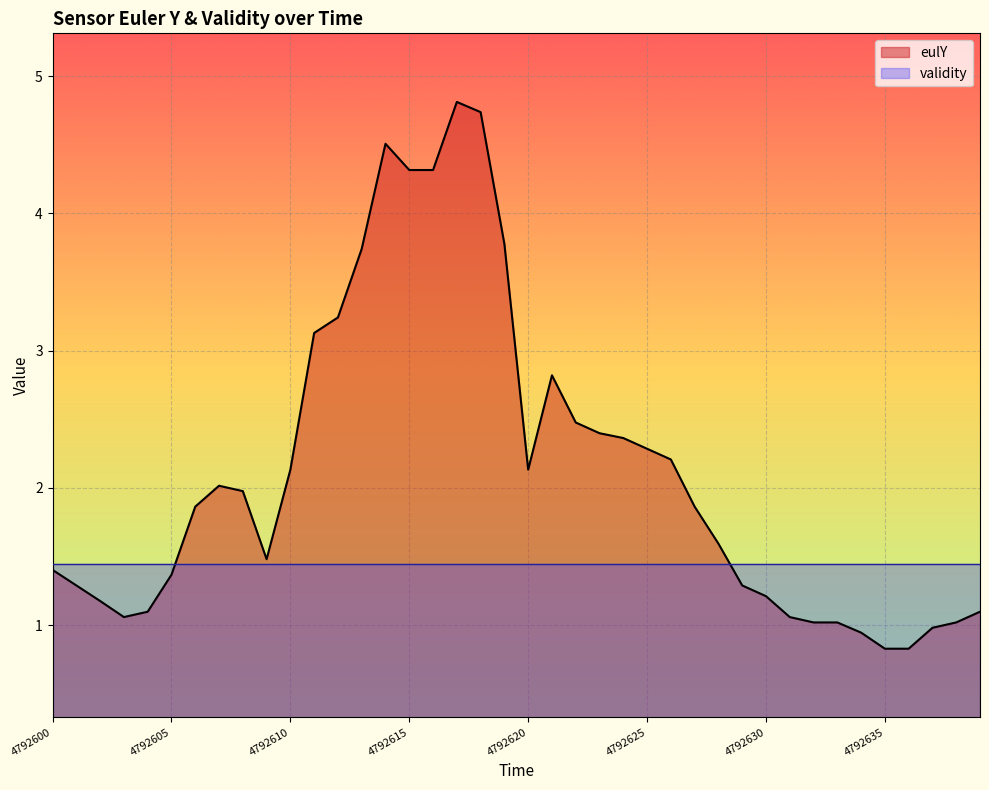

What is the sum of the values at 4792628 and 4792636?

2.4